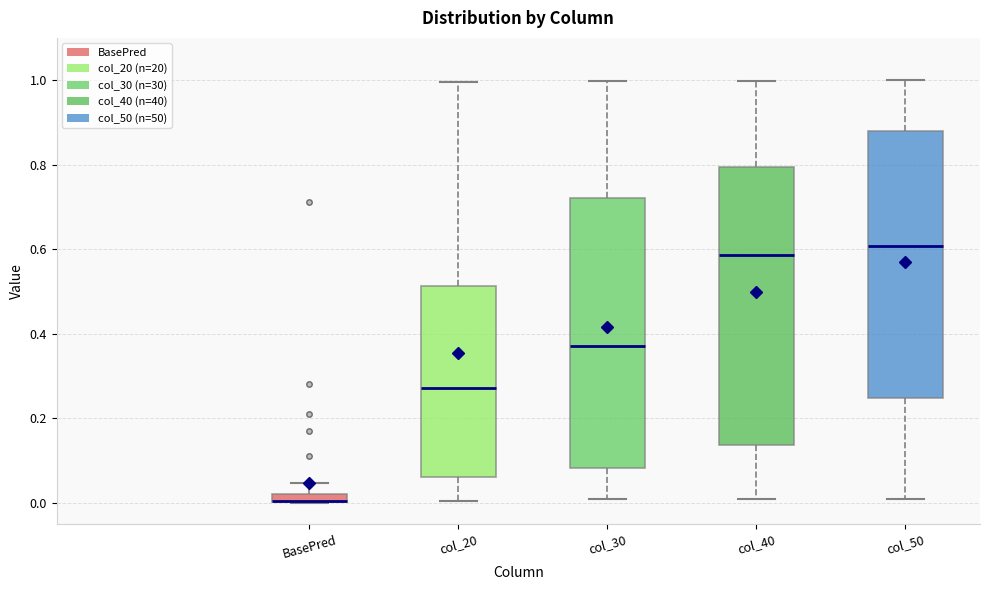

Where is the upper edge of the box for col_50 on the y-axis? The values are not printed on the chart, so give them approximately, as read against the axis.

0.88